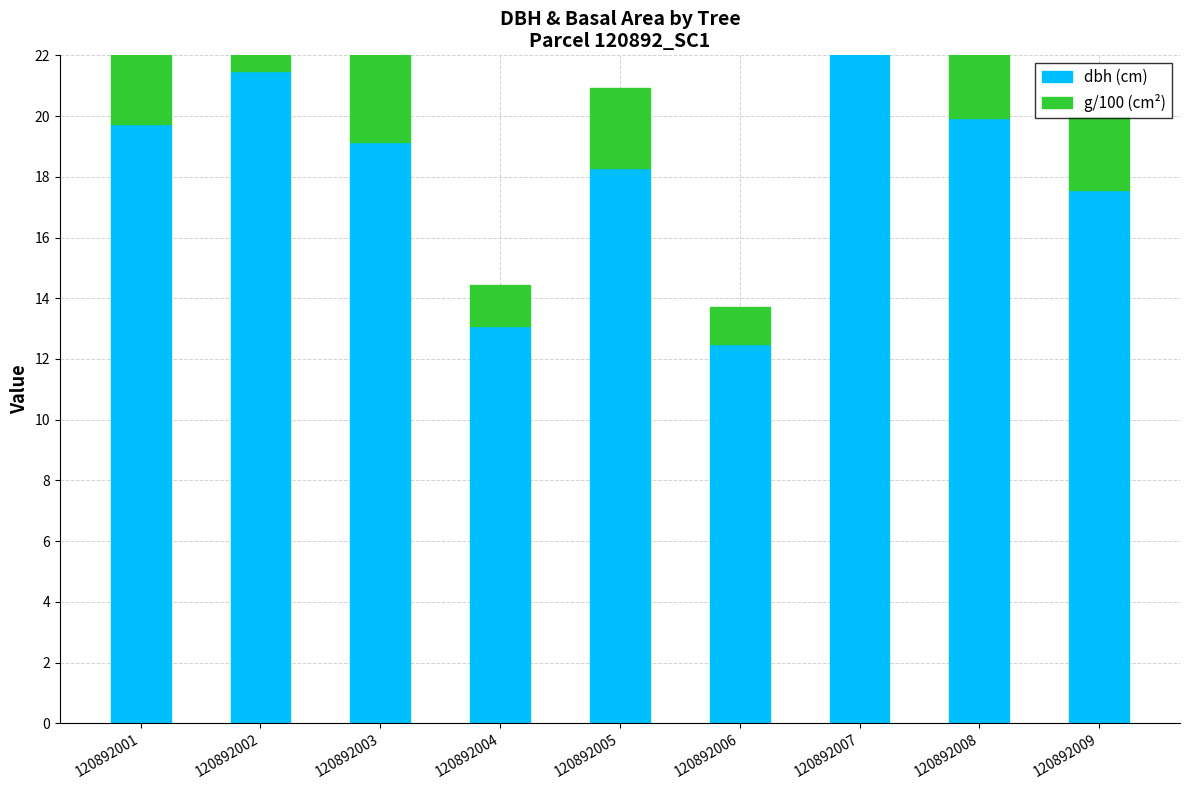

What is the smallest value displayed?

1.2